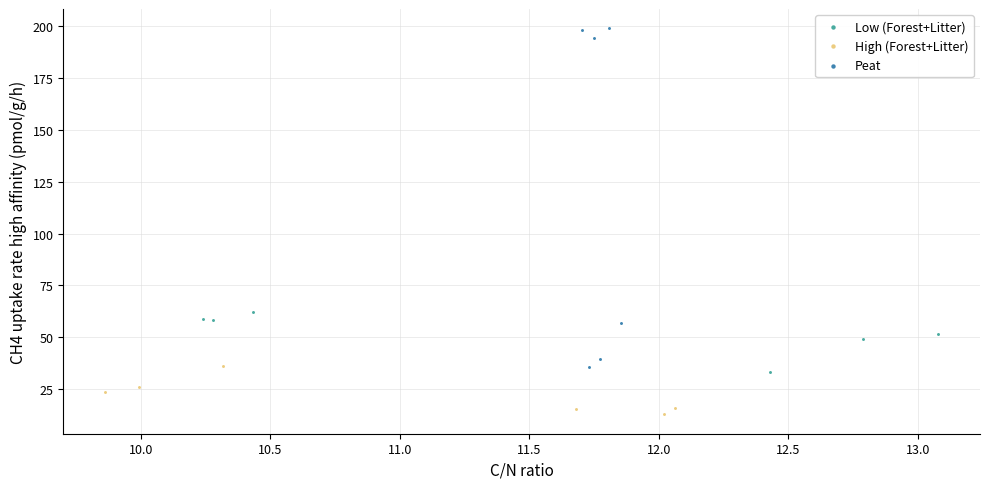

Which series has the largest Y range (max minus min)?

Peat